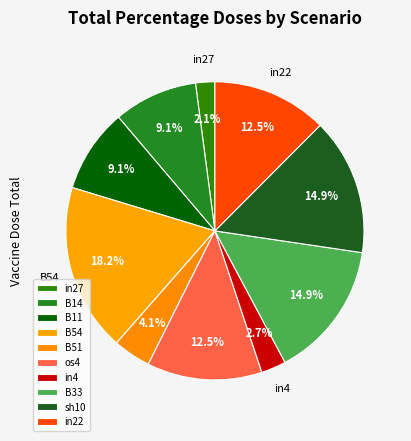

How much of the chart is everything except B54?

81.8%